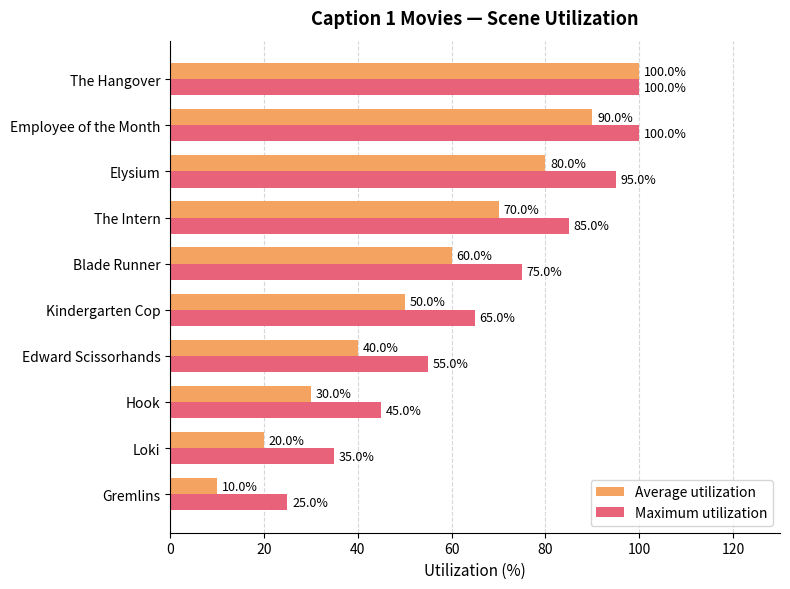

List the series in order of their overall mean, lowest first.

Average utilization, Maximum utilization